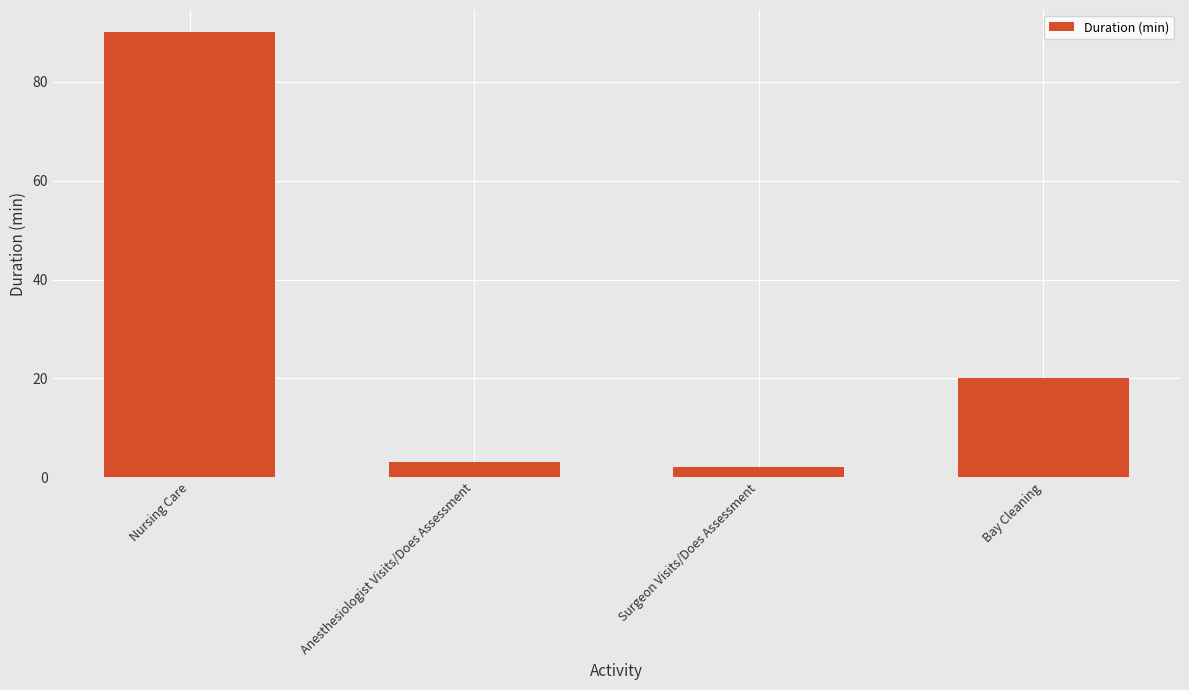

What is the label of the 2nd bar from the left?

Anesthesiologist Visits/Does Assessment